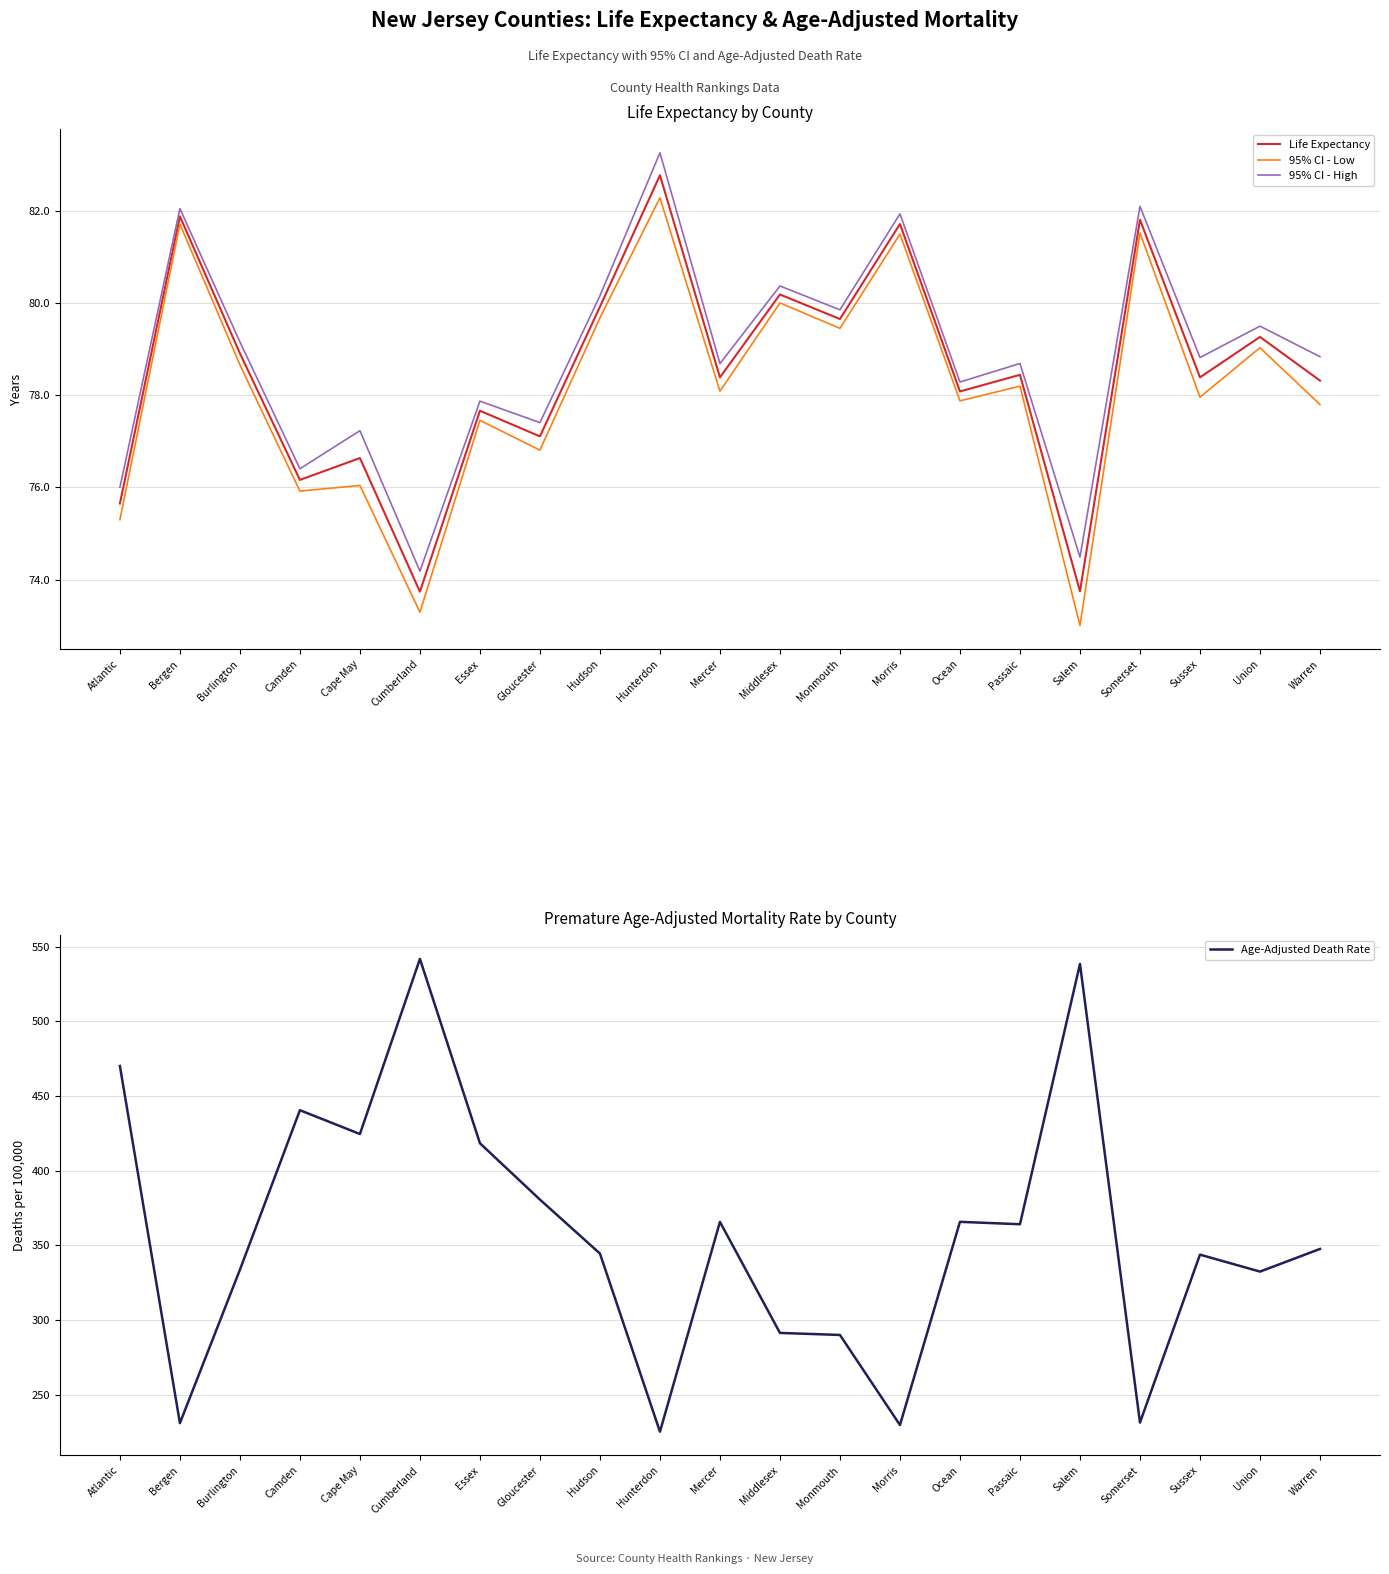

Between Hunterdon and Salem, which series saw the biggest shift?

Age-Adjusted Death Rate